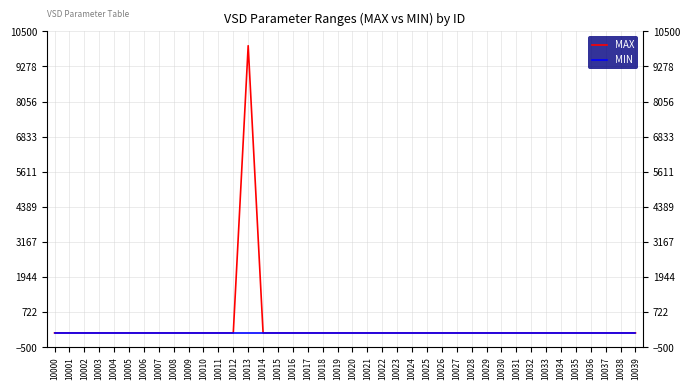

At which category is the sum across all series the highest?

10013